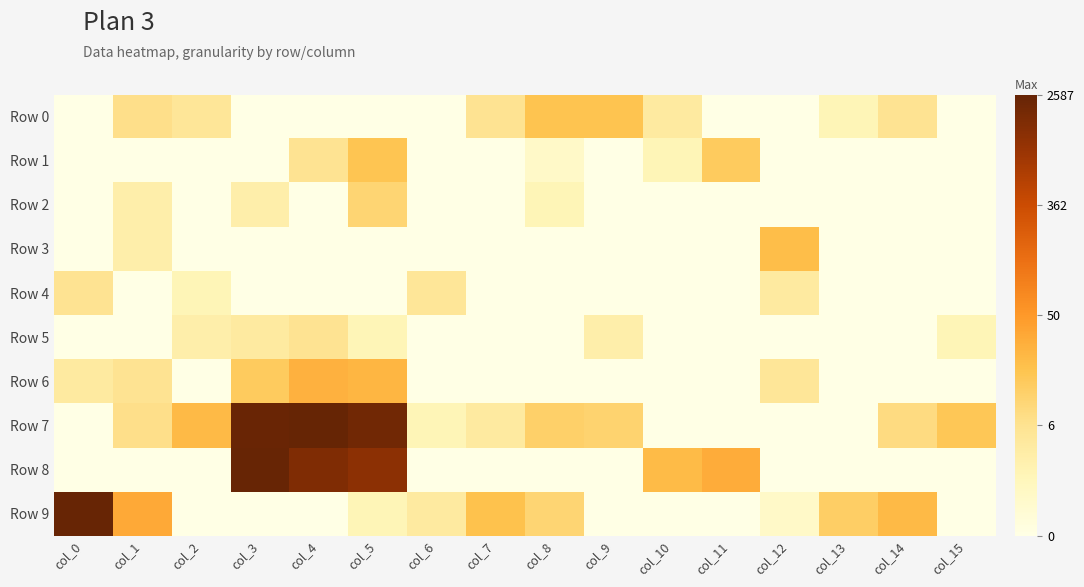

Count the number of categories in the chart.

16